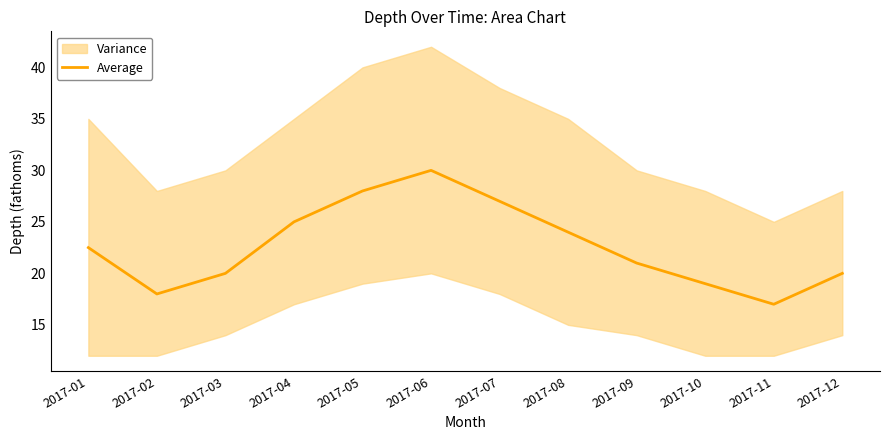

What is the average value?

22.6